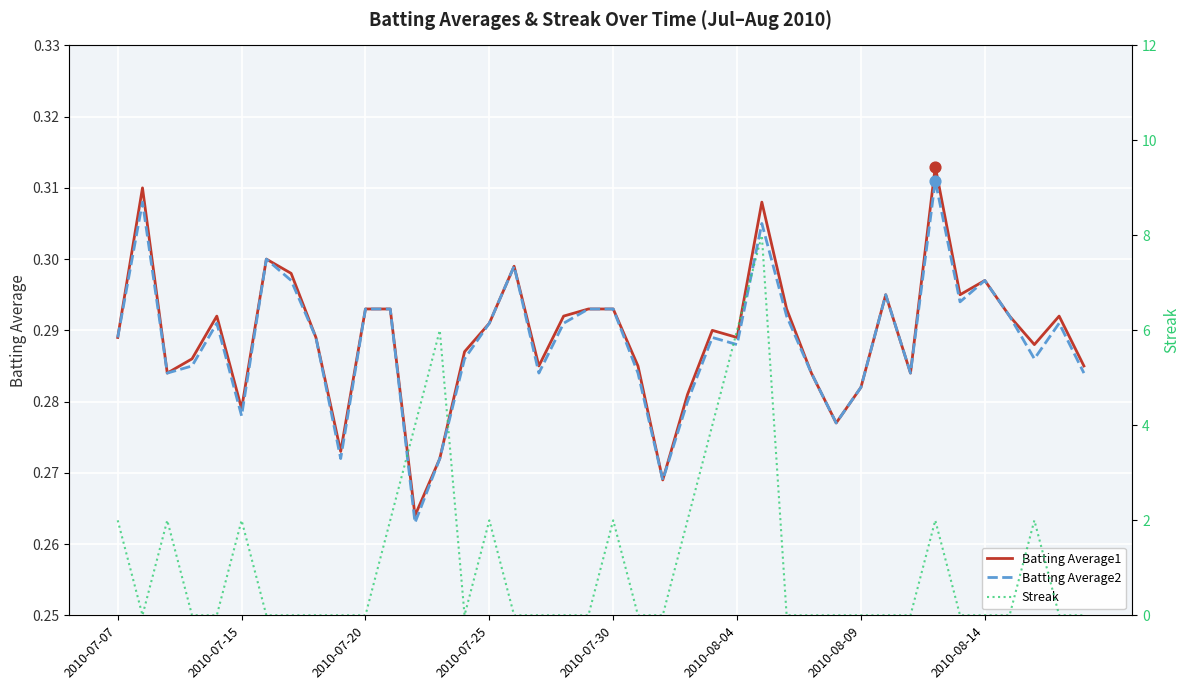

What are all the series names shown in the legend?

Batting Average1, Batting Average2, Streak